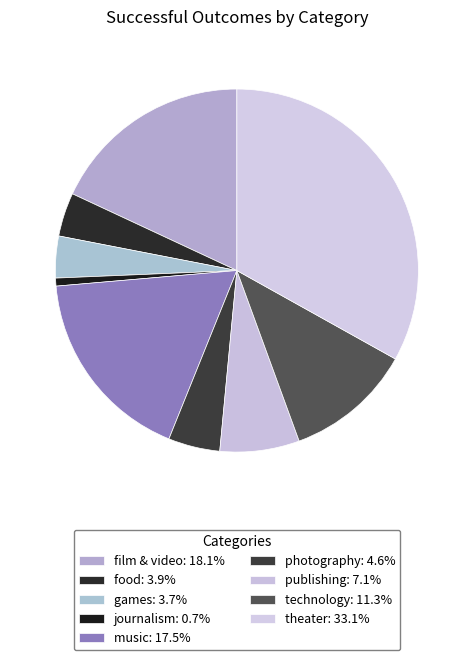

The music slice represents 4% of the pie. True or false?

False